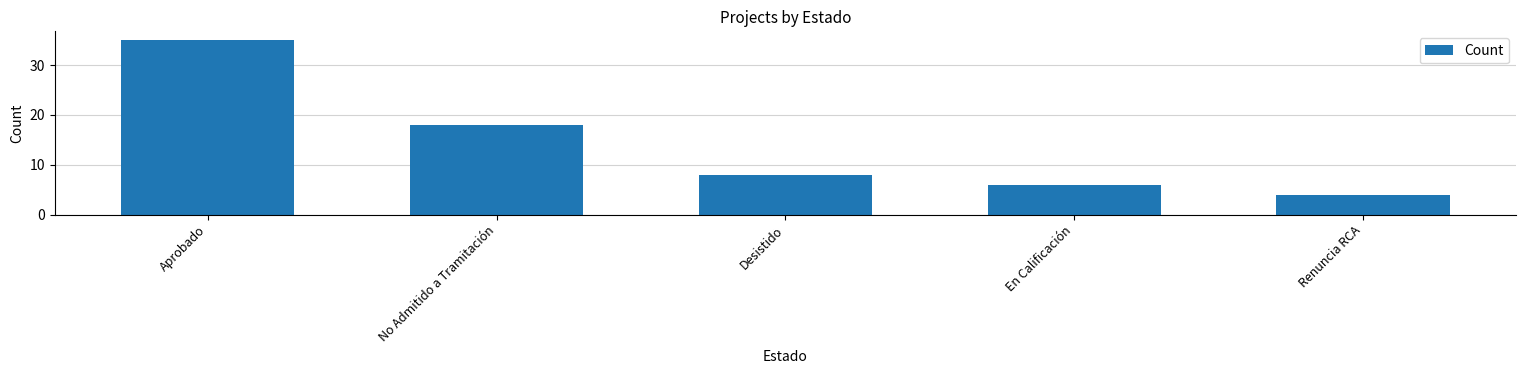

Are the bars horizontal?

No